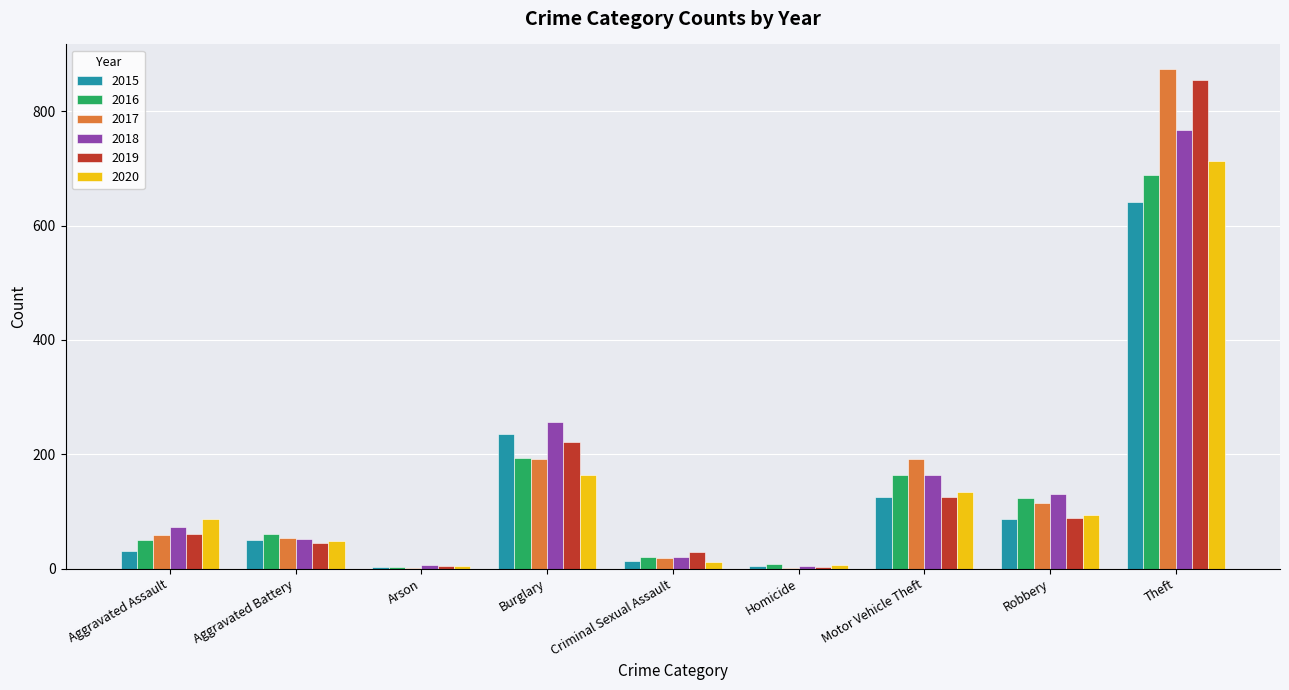

What is the maximum value shown in the chart?

873